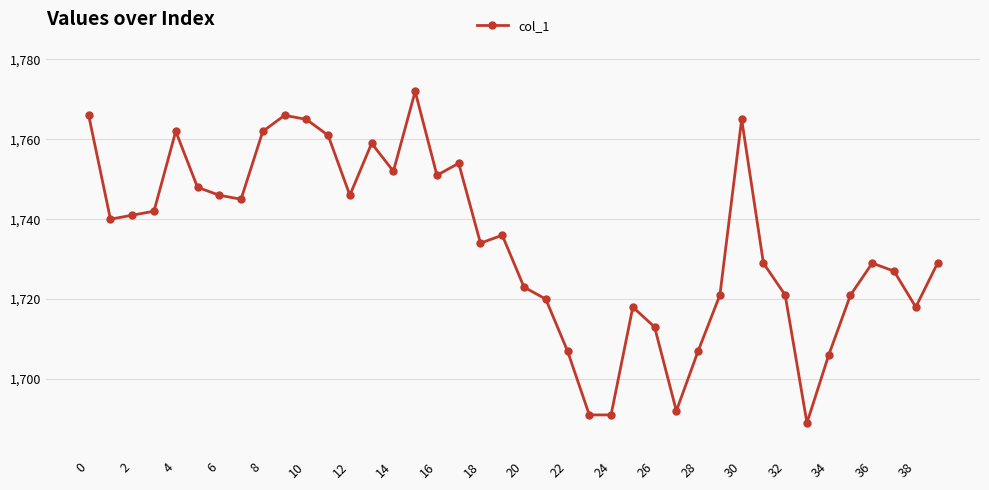

What is the maximum value shown in the chart?

1772